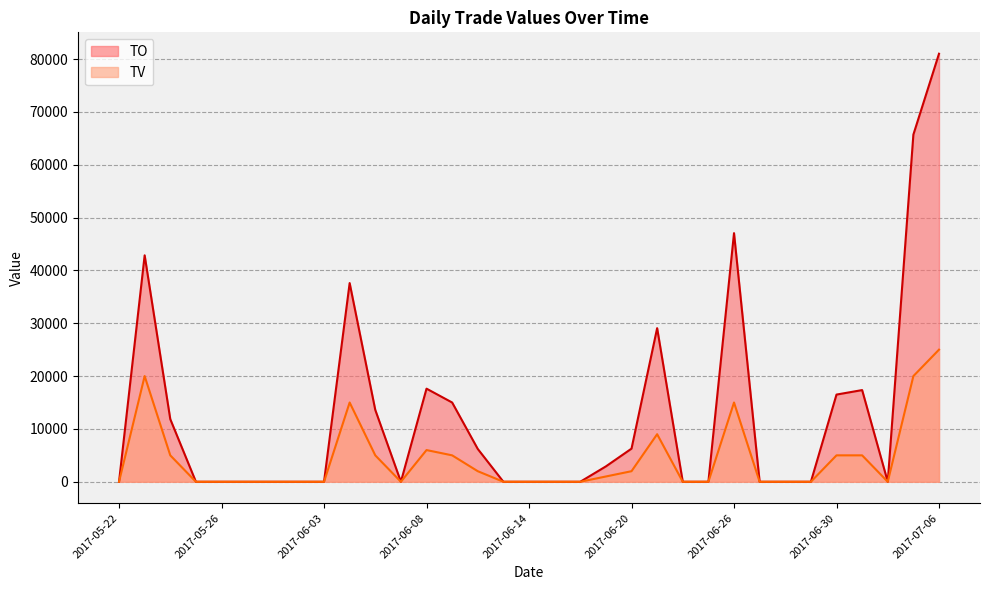

How many interior local valleys does the TV series have?

2